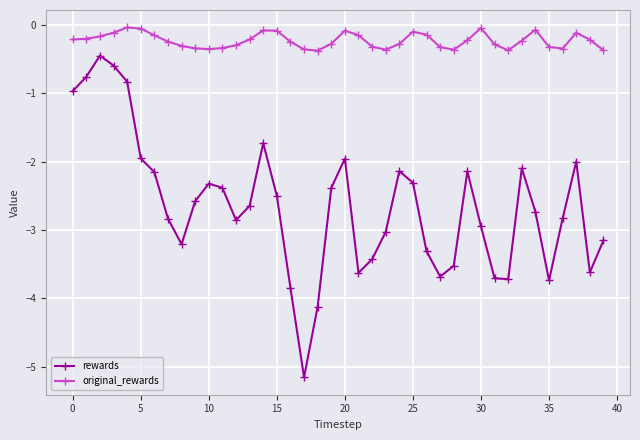

Which series has the widest spread of values?

rewards